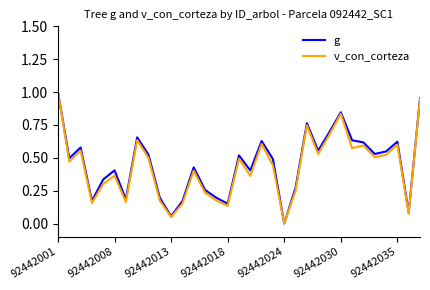

Which series has the largest range (max minus min)?

g